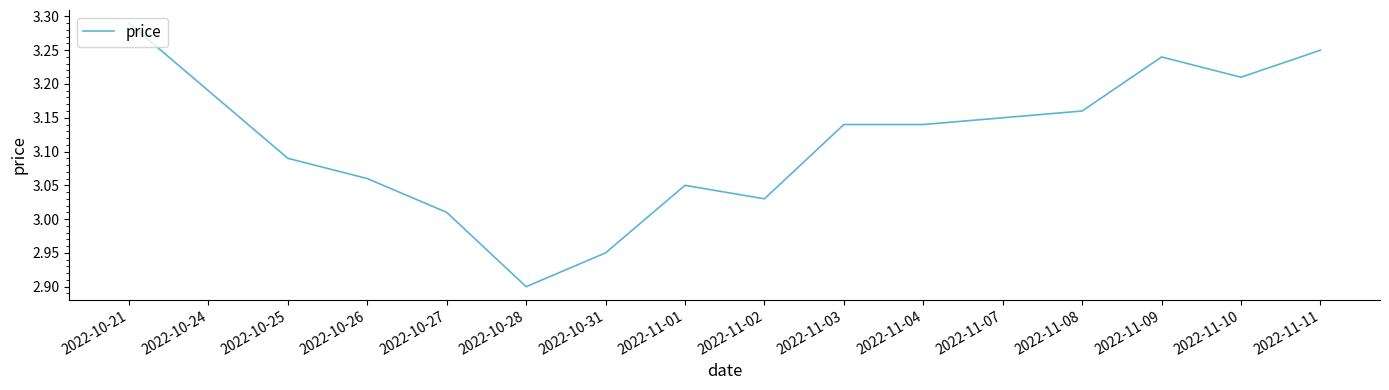

What position from the right is 2022-10-26?

13